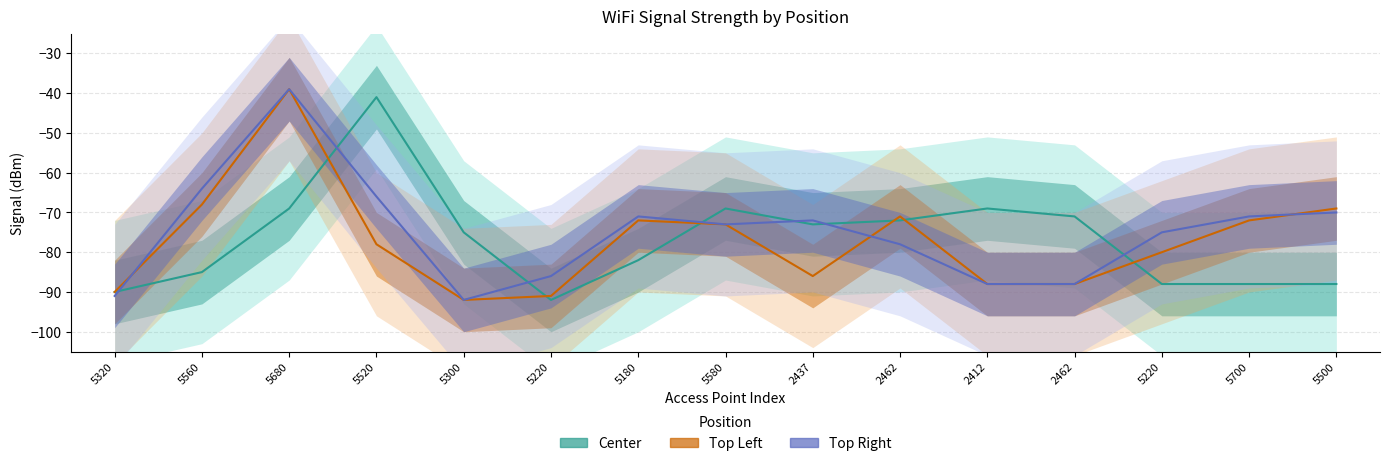

What is the sum of the Center line values at 5300 and 5320?

-165